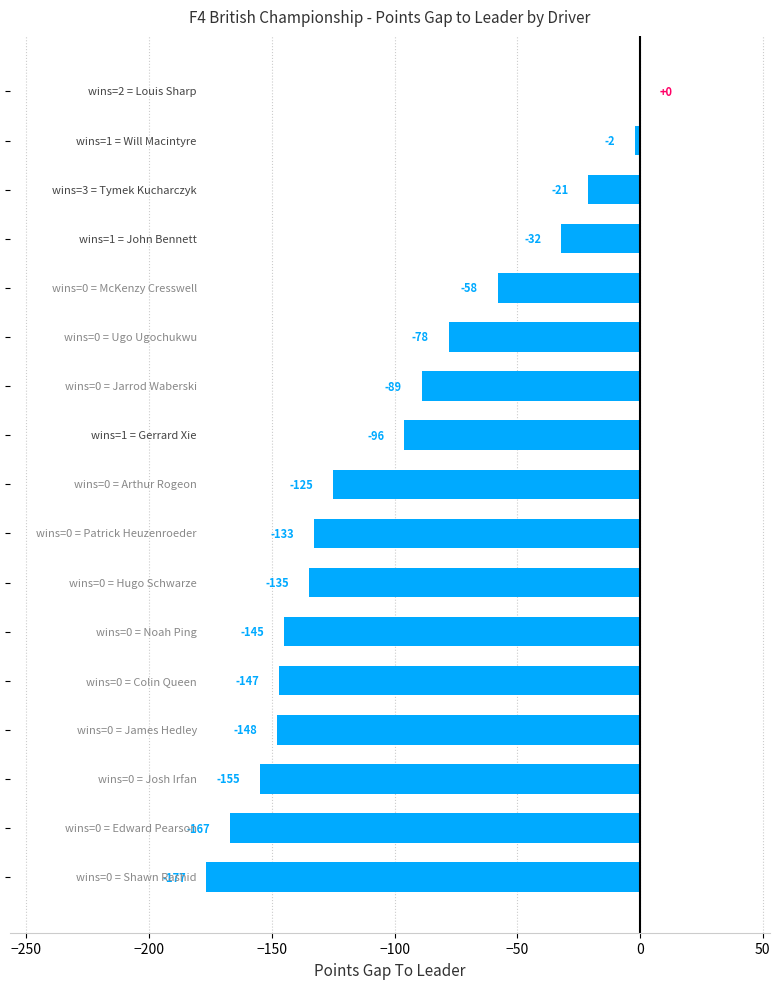

Are the bars grouped side by side (vs. stacked)?

No